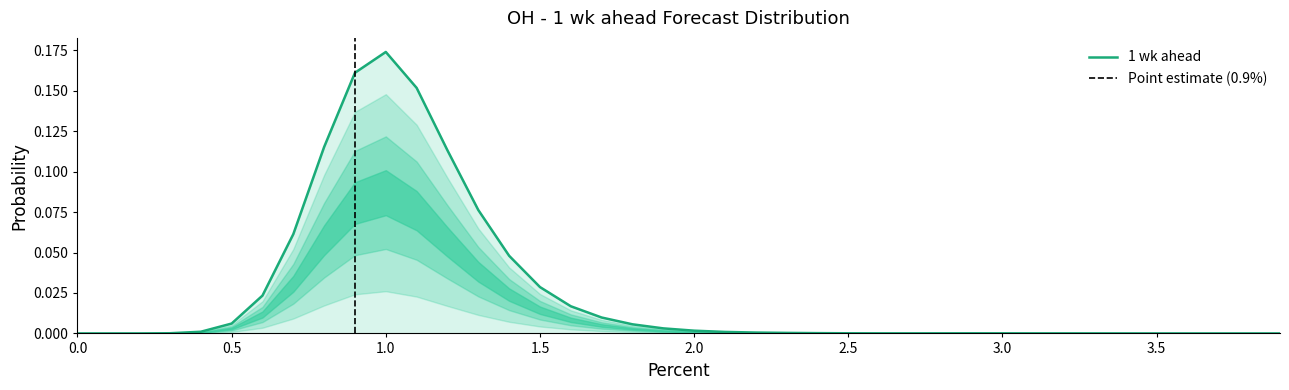

Does the chart display data point markers on the line(s)?

No